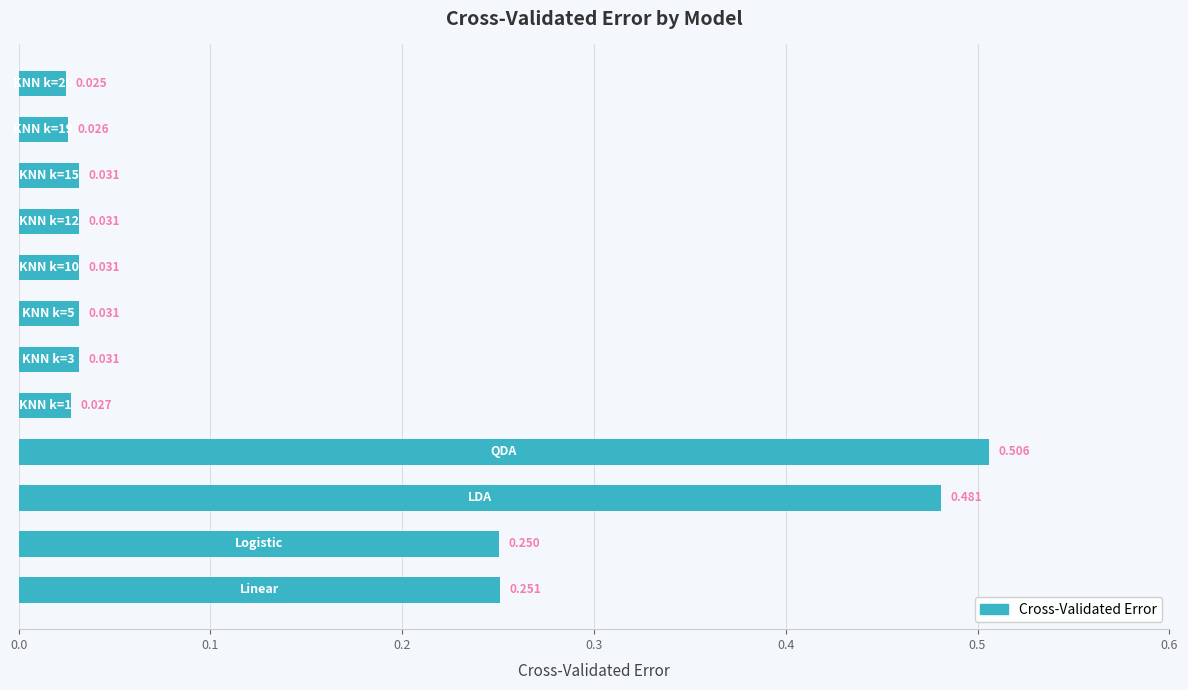

What is the sum of all values?

1.7